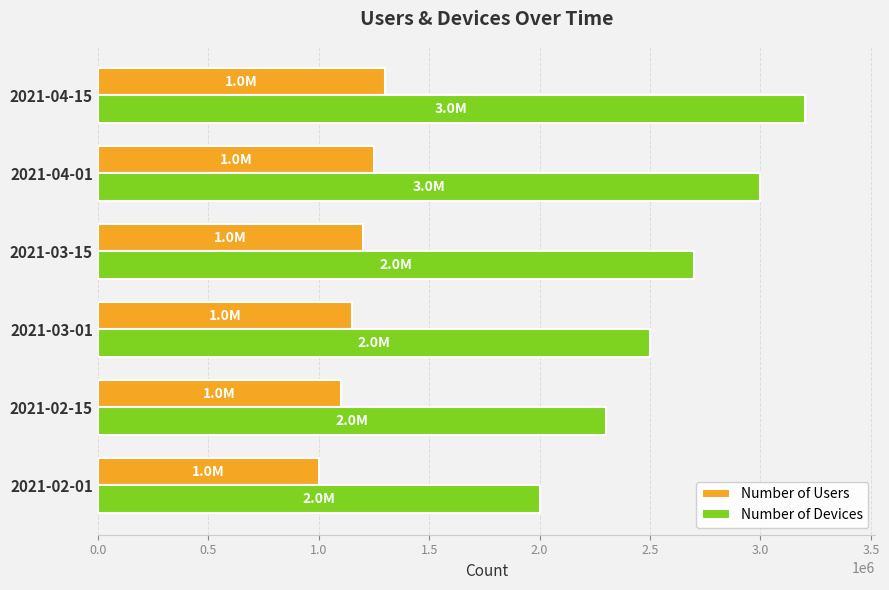

What is the minimum value for Number of Users?

1000000